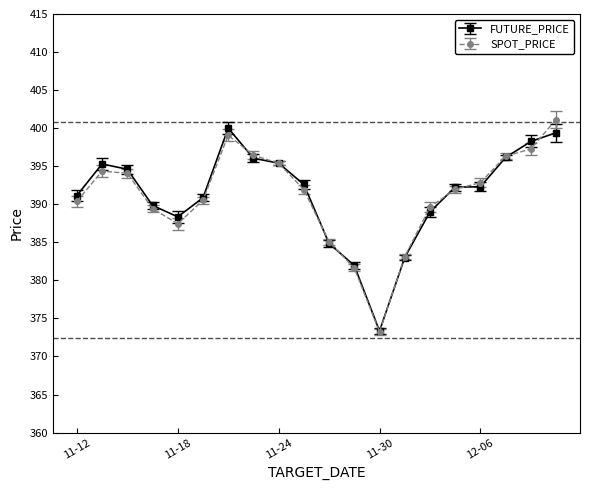

What is the maximum value shown in the chart?

401.1